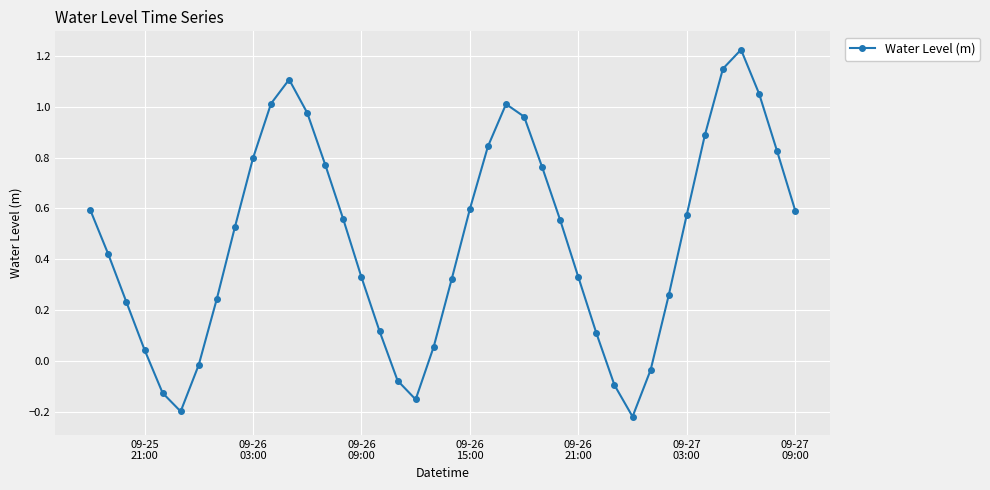

How many interior local peaks (higher than both neighbors) does the data have?

3